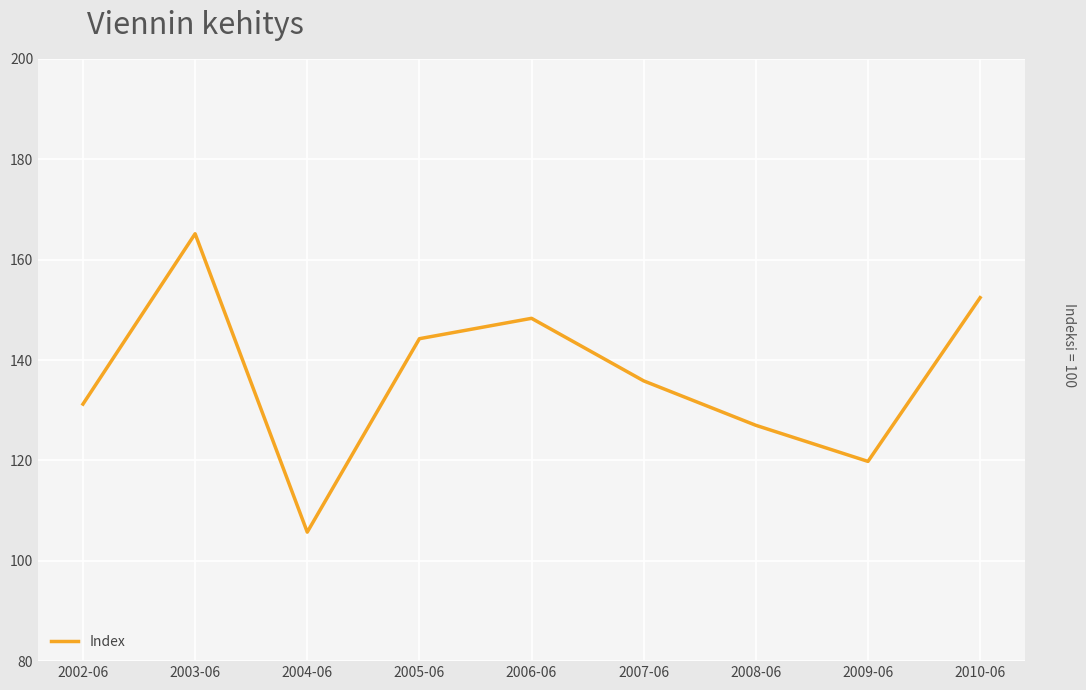

Which has a higher value, 2004-06 or 2009-06?

2009-06